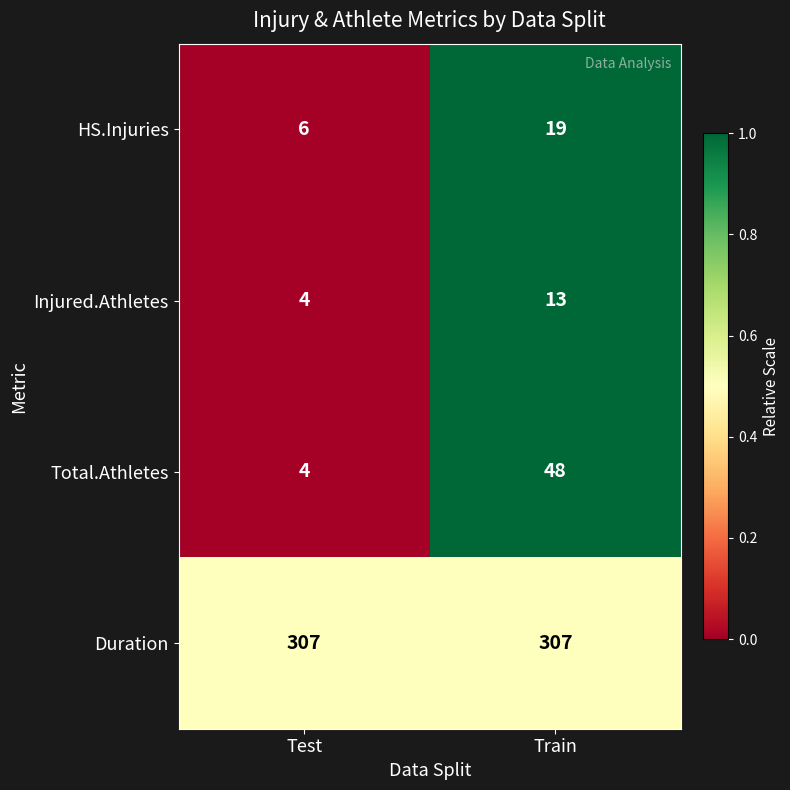

True or false: HS.Injuries has a value of 19 at Train.

True